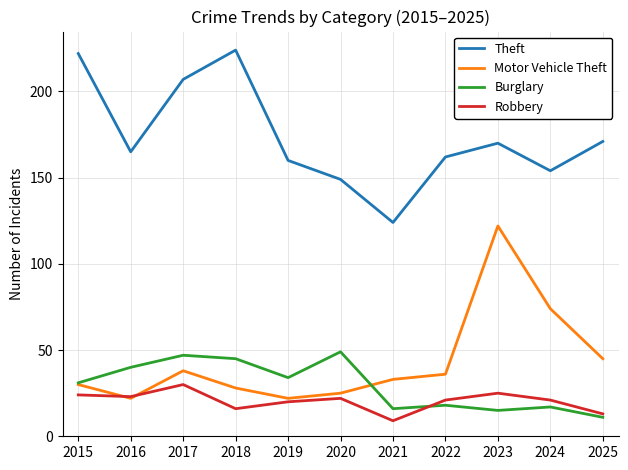

What is the difference between the highest and lowest values at 2018?

208